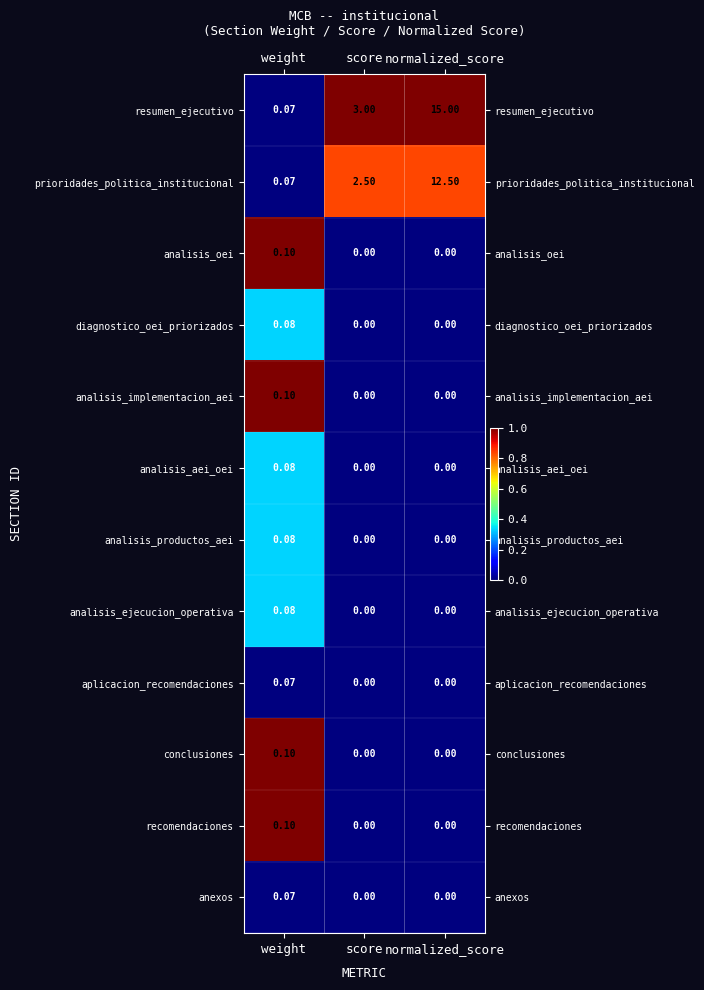

What is the difference between the highest and lowest values at weight?

0.0